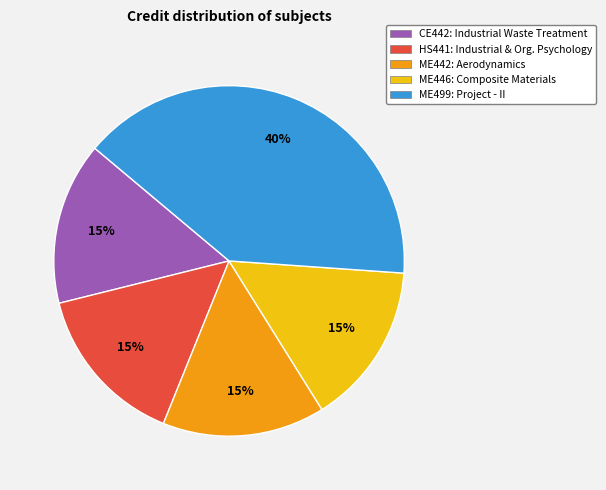

Which category has the biggest portion of the pie?

ME499